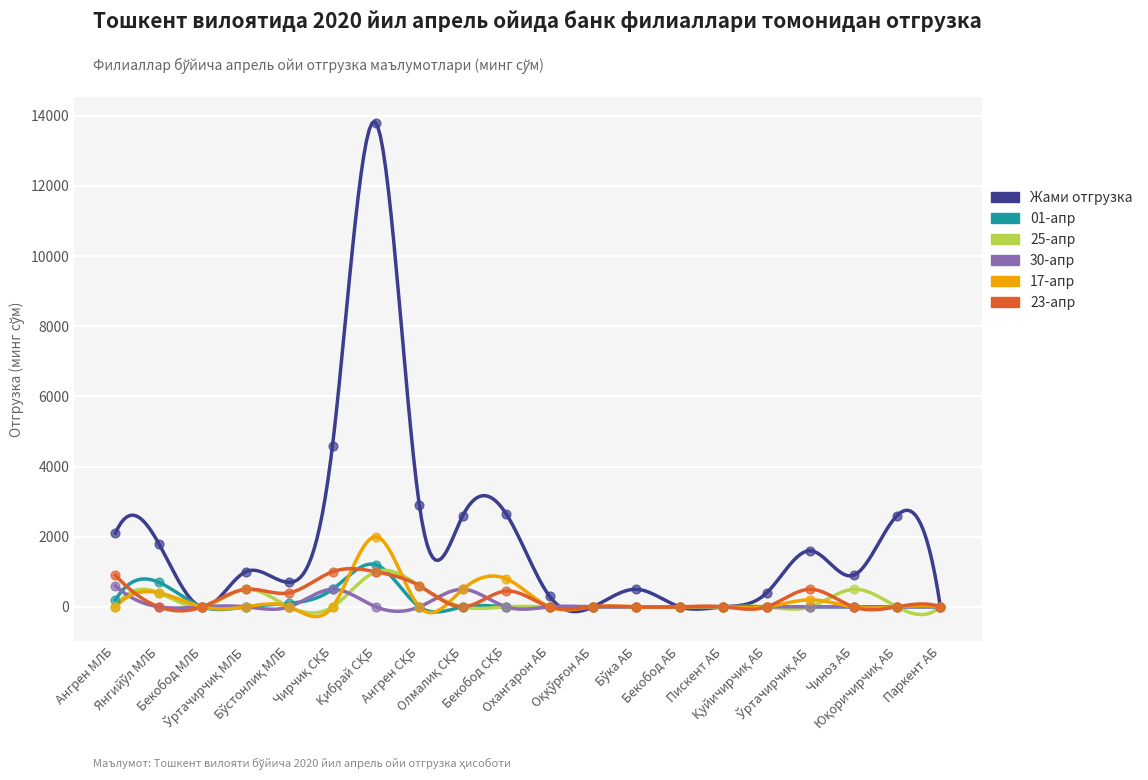

Is the value of 23-апр at Олмалиқ СҚБ greater than the value of 25-апр at Паркент АБ?

No